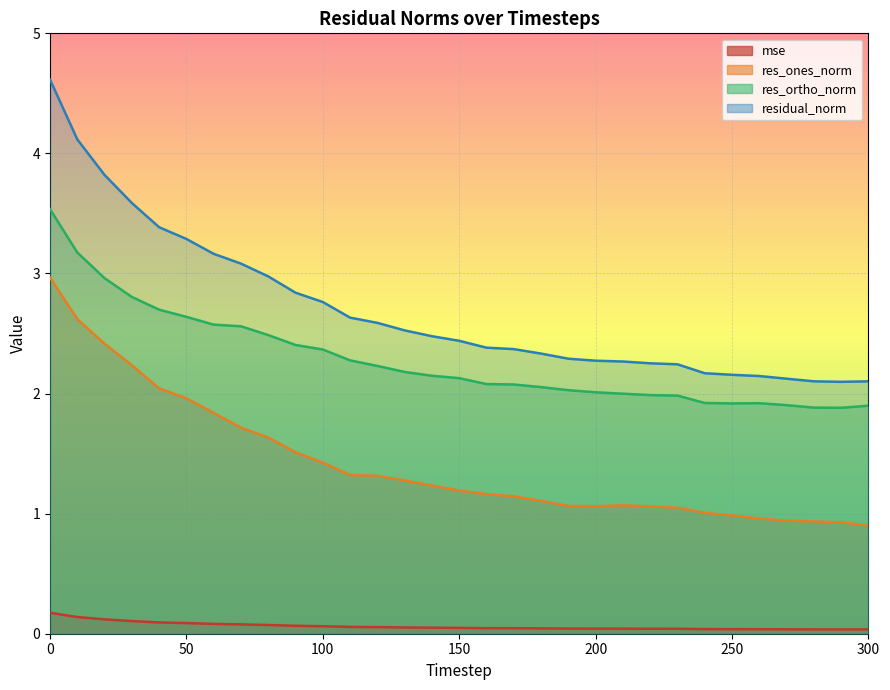

Reading left to right, what are all the values shown in this chart?

mse: 0.2	0.1	0.1	0.1	0.1	0.1	0.1	0.1	0.1	0.1	0.1	0.1	0.1	0.1	0.1	0.0	0.0	0.0	0.0	0.0	0.0	0.0	0.0	0.0	0.0	0.0	0.0	0.0	0.0	0.0	0.0
res_ones_norm: 3.0	2.6	2.4	2.2	2.0	2.0	1.8	1.7	1.6	1.5	1.4	1.3	1.3	1.3	1.2	1.2	1.2	1.1	1.1	1.1	1.1	1.1	1.1	1.0	1.0	1.0	1.0	0.9	0.9	0.9	0.9
res_ortho_norm: 3.5	3.2	3.0	2.8	2.7	2.6	2.6	2.6	2.5	2.4	2.4	2.3	2.2	2.2	2.1	2.1	2.1	2.1	2.1	2.0	2.0	2.0	2.0	2.0	1.9	1.9	1.9	1.9	1.9	1.9	1.9
residual_norm: 4.6	4.1	3.8	3.6	3.4	3.3	3.2	3.1	3.0	2.8	2.8	2.6	2.6	2.5	2.5	2.4	2.4	2.4	2.3	2.3	2.3	2.3	2.3	2.2	2.2	2.2	2.1	2.1	2.1	2.1	2.1